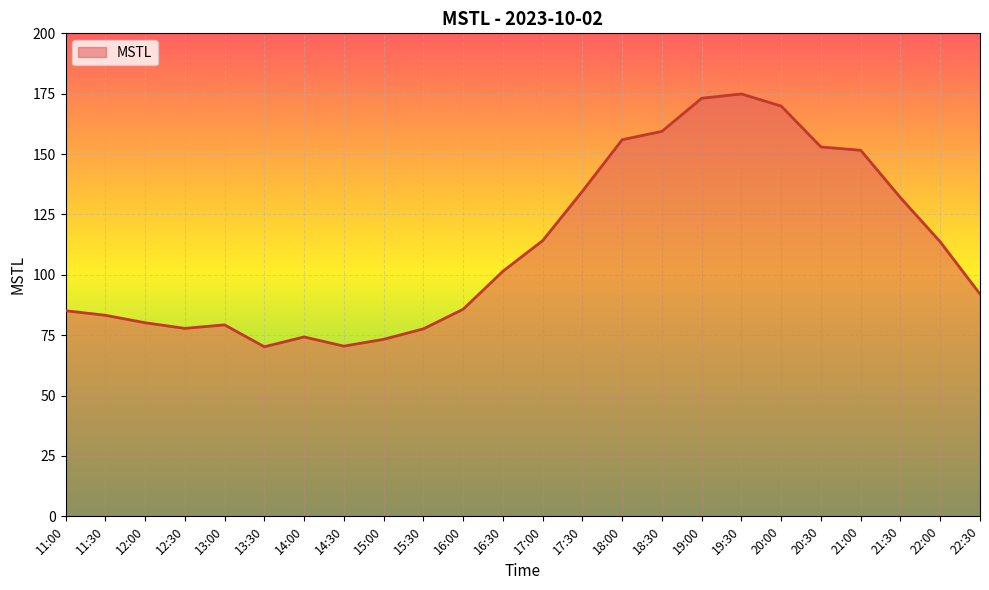

Is it true that the value at 21:00 is 251.8?

False